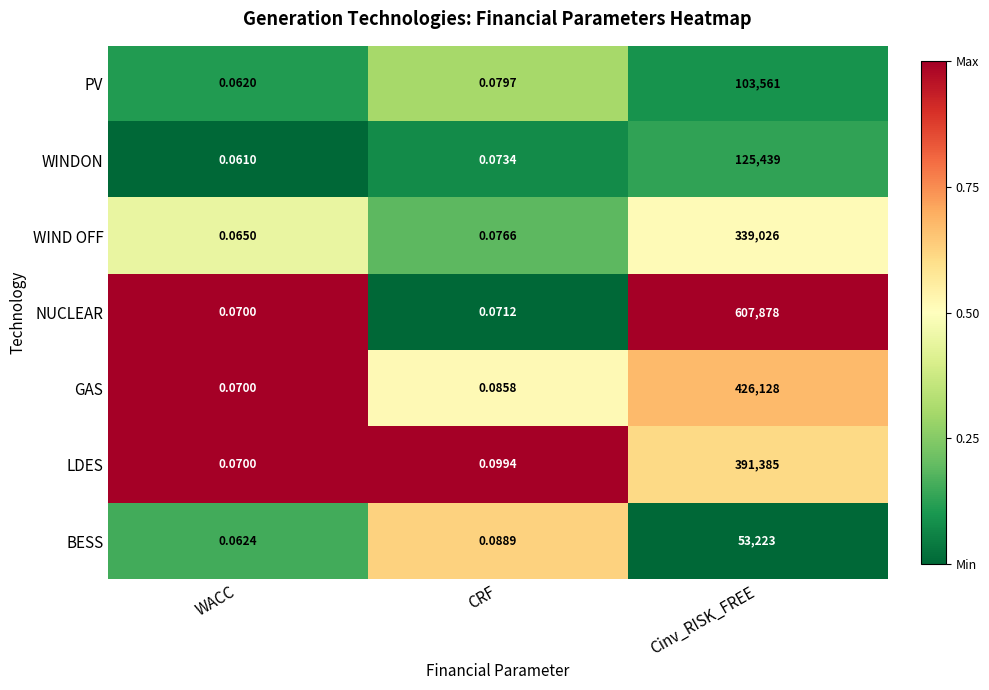

Where is WINDON nearest to the value 62719?

CRF